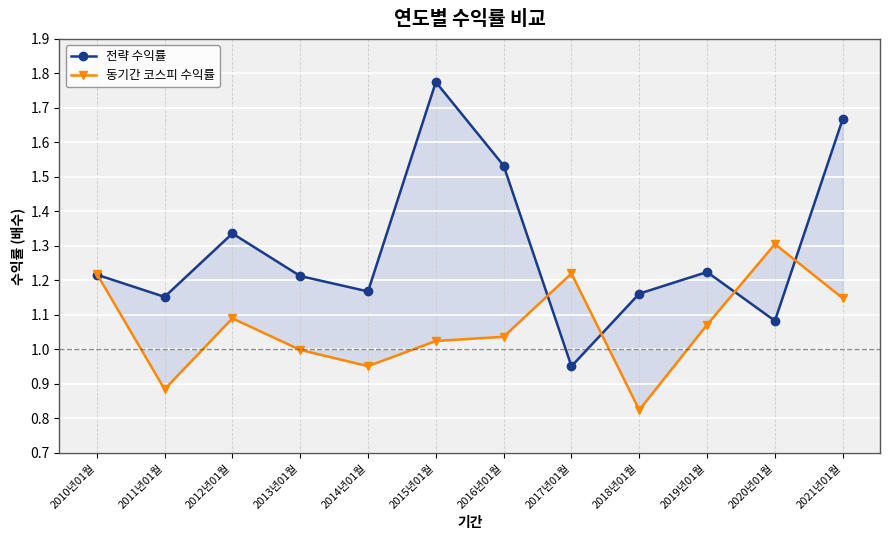

List the series in order of their peak value, lowest first.

동기간 코스피 수익률, 전략 수익률